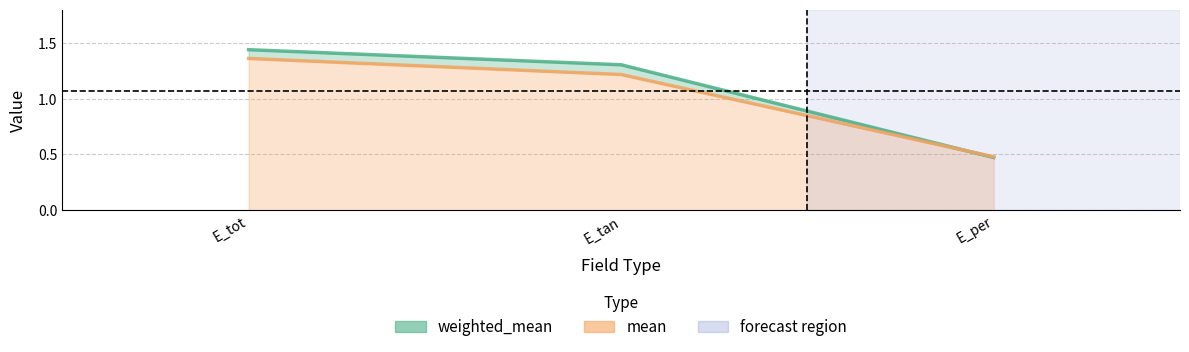

What is the spread (max minus min) of values at E_tan?

0.1